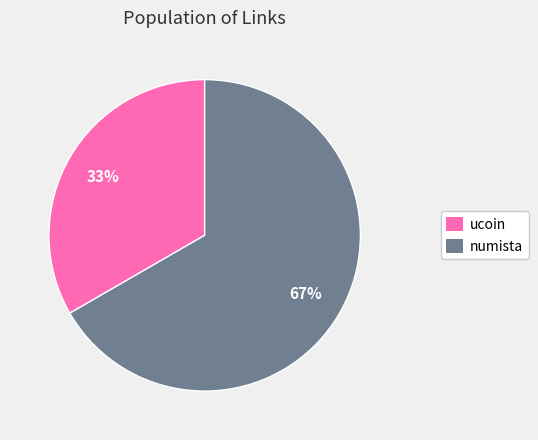

What is the largest slice in the pie chart?

numista